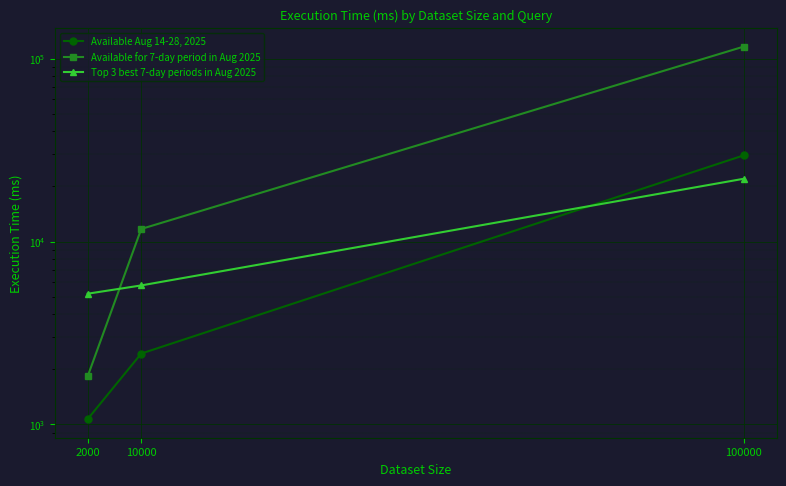

What is the minimum value for Top 3 best 7-day periods in Aug 2025?

5184